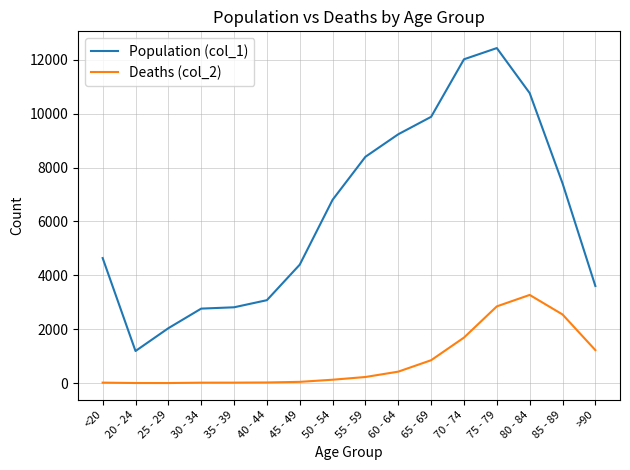

At how many categories does at least one series exceed 1086?

16